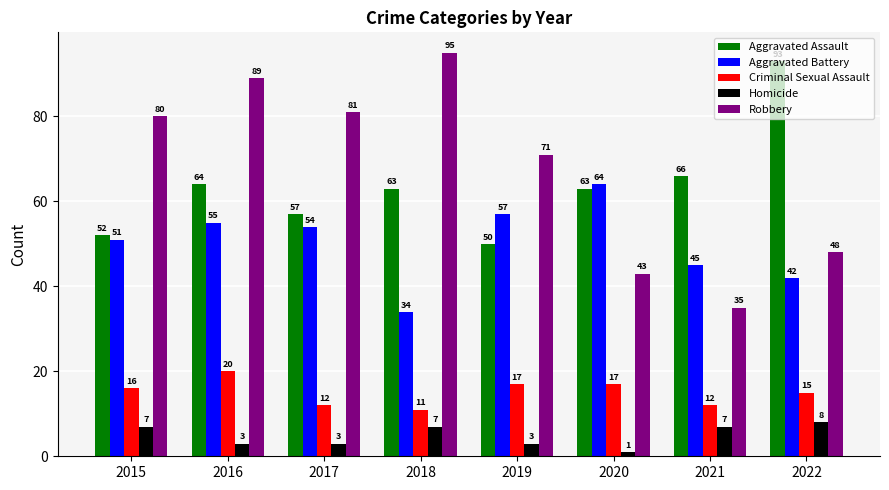

Reading right to left, what are all the values shown in this chart?

Aggravated Assault: 93	66	63	50	63	57	64	52
Aggravated Battery: 42	45	64	57	34	54	55	51
Criminal Sexual Assault: 15	12	17	17	11	12	20	16
Homicide: 8	7	1	3	7	3	3	7
Robbery: 48	35	43	71	95	81	89	80